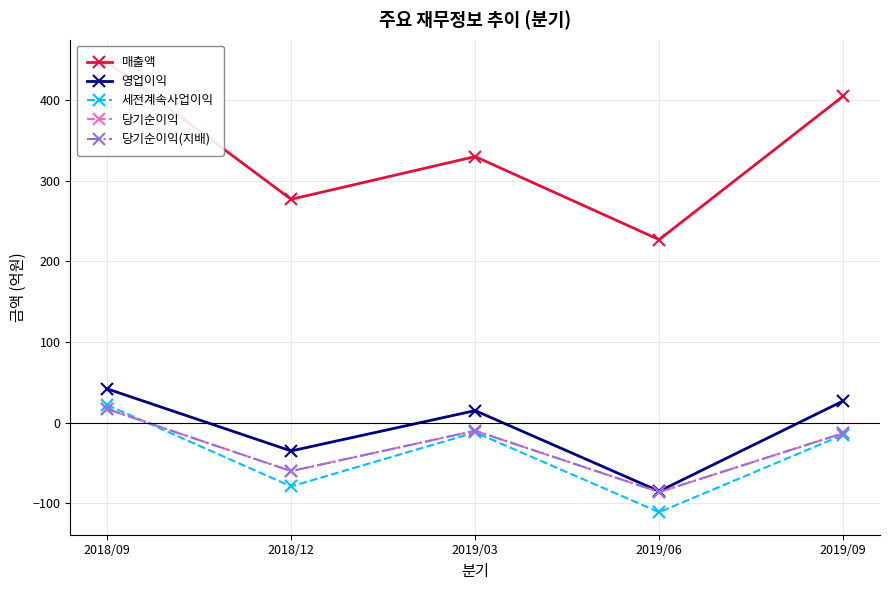

True or false: 매출액 and 세전계속사업이익 intersect in this chart.

False